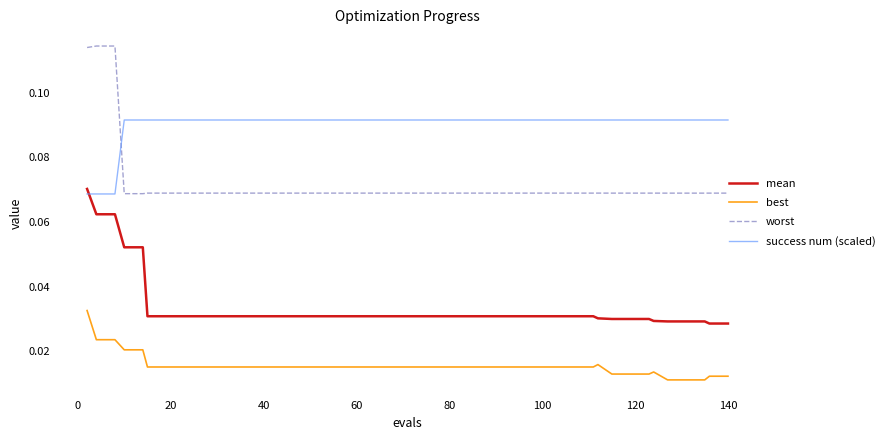

List the series in order of their peak value, highest first.

worst, success num (scaled), mean, best